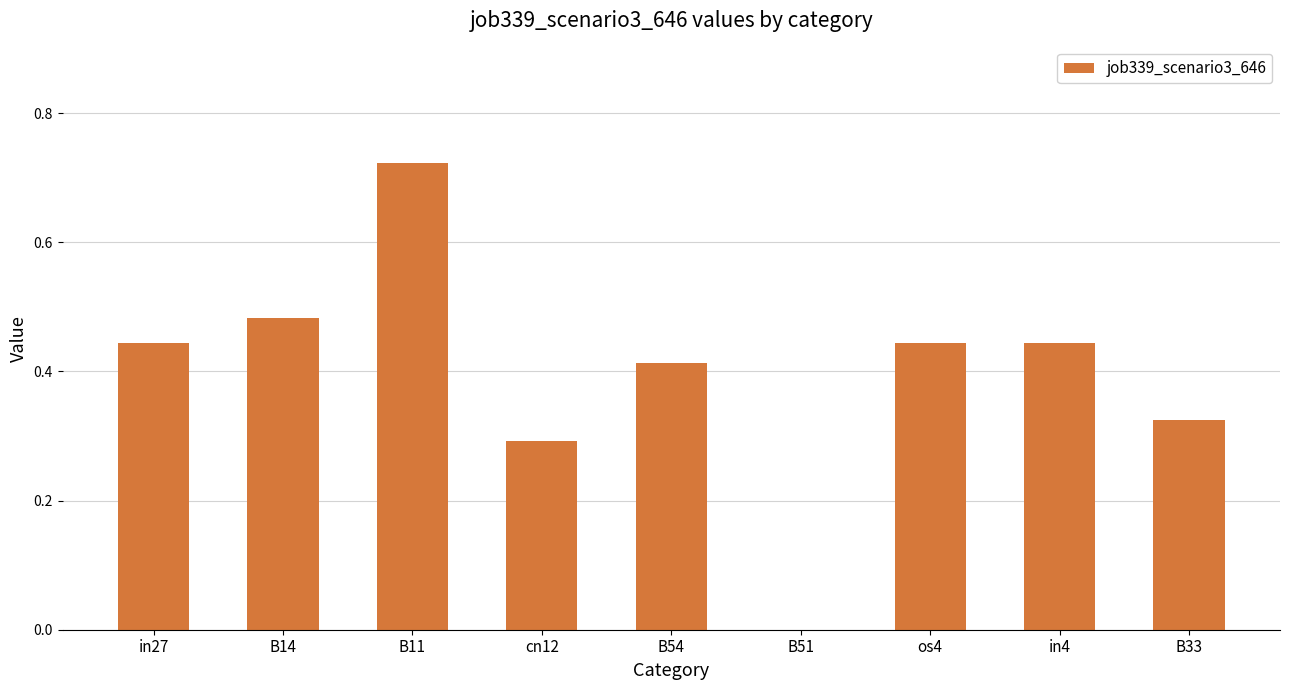

The chart shows a value of 0.6 at in4. True or false?

False